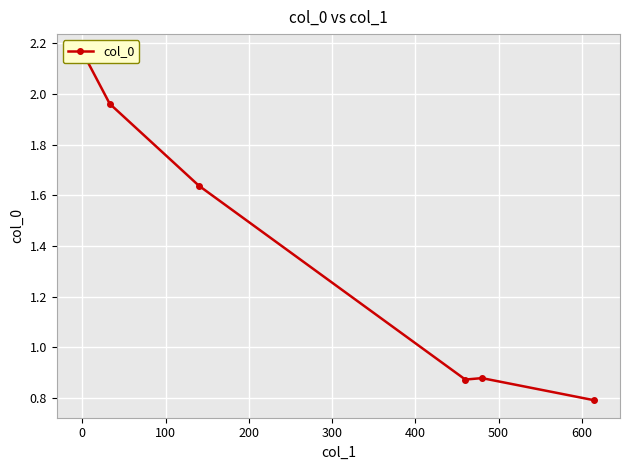

How many values are below 1?

3